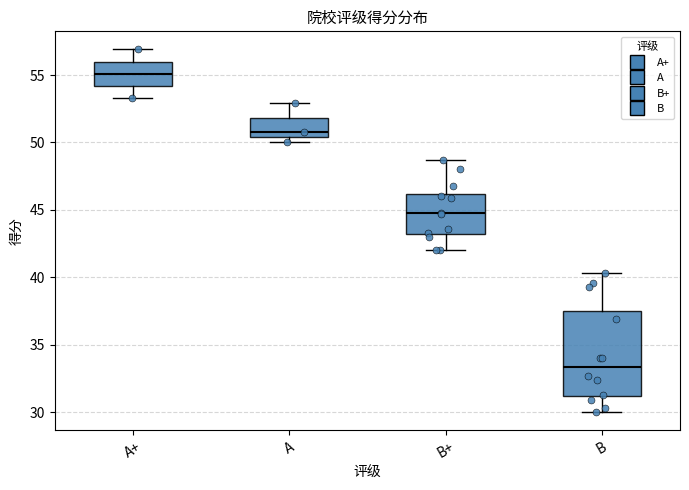

Where is the upper edge of the box for A on the y-axis? The values are not printed on the chart, so give them approximately, as read against the axis.

52.0